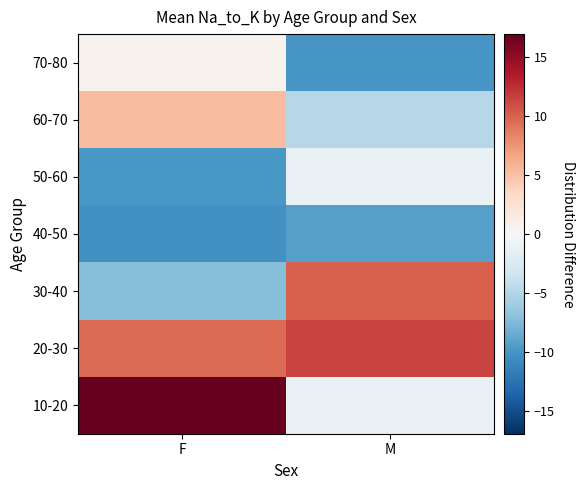

What is the smallest value displayed?

-10.2